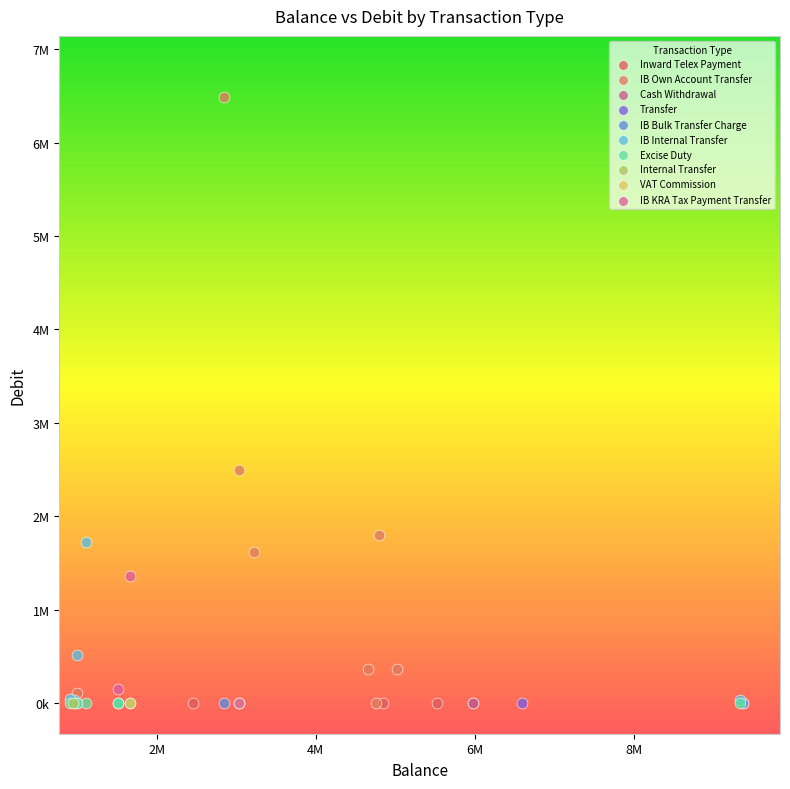

Which series reaches the maximum Y coordinate?

IB Own Account Transfer